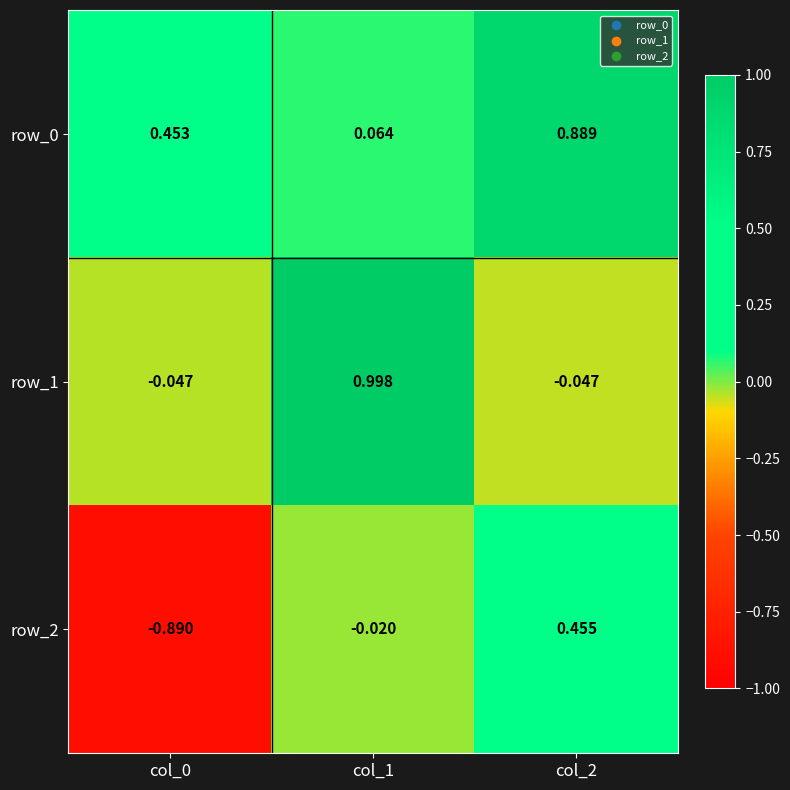

Is the value of row_2 at col_0 greater than the value of row_0 at col_2?

No